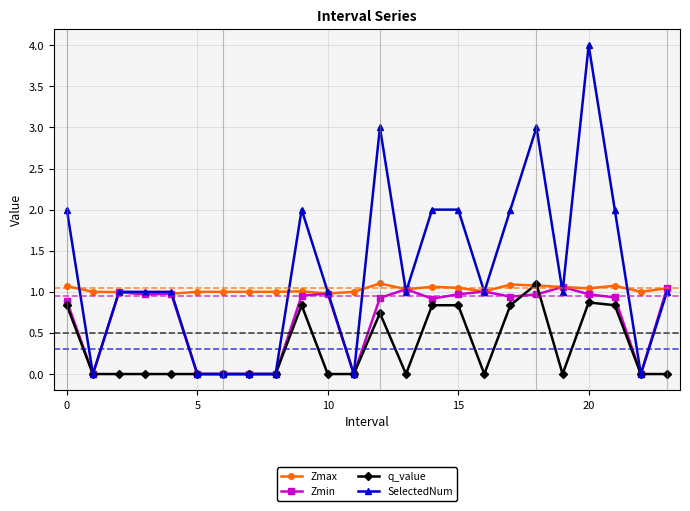

Which series has the largest total across all categories?

SelectedNum